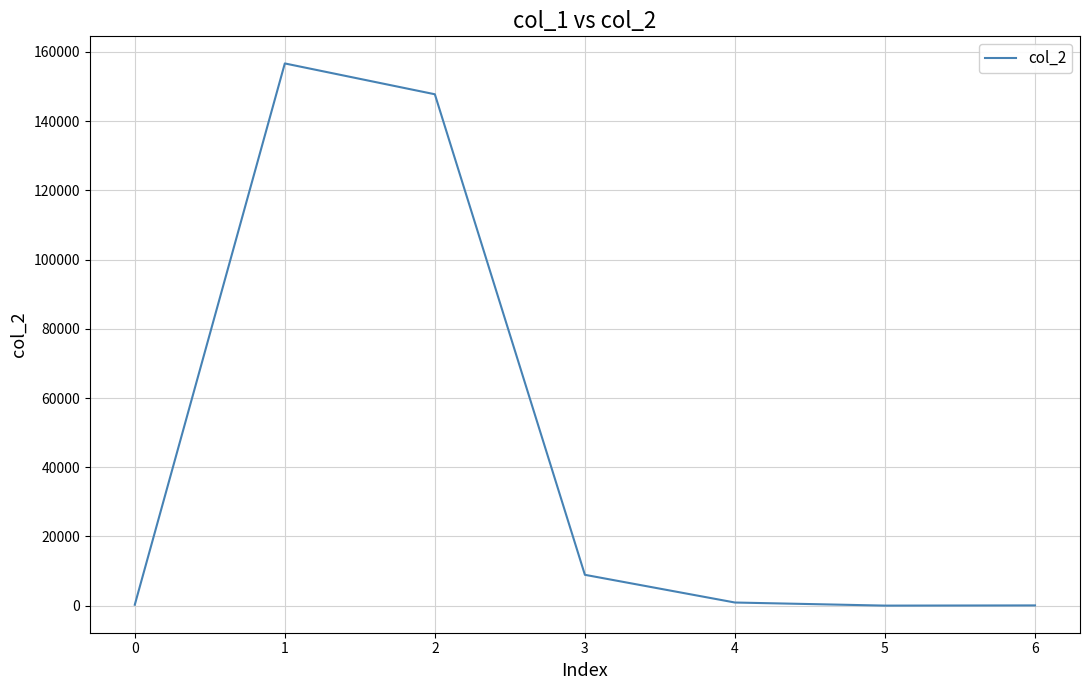

Which has a higher value, 2 or 5?

2